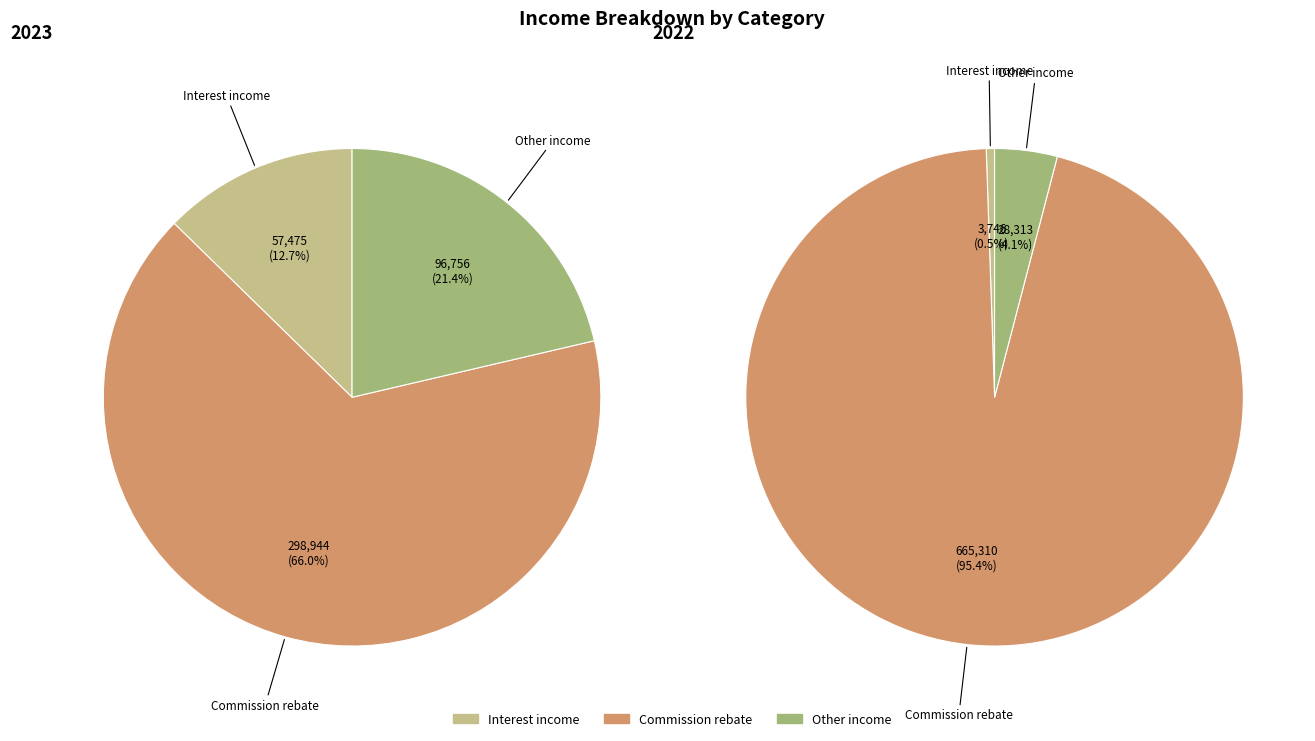

How many slices are in this pie chart?

3